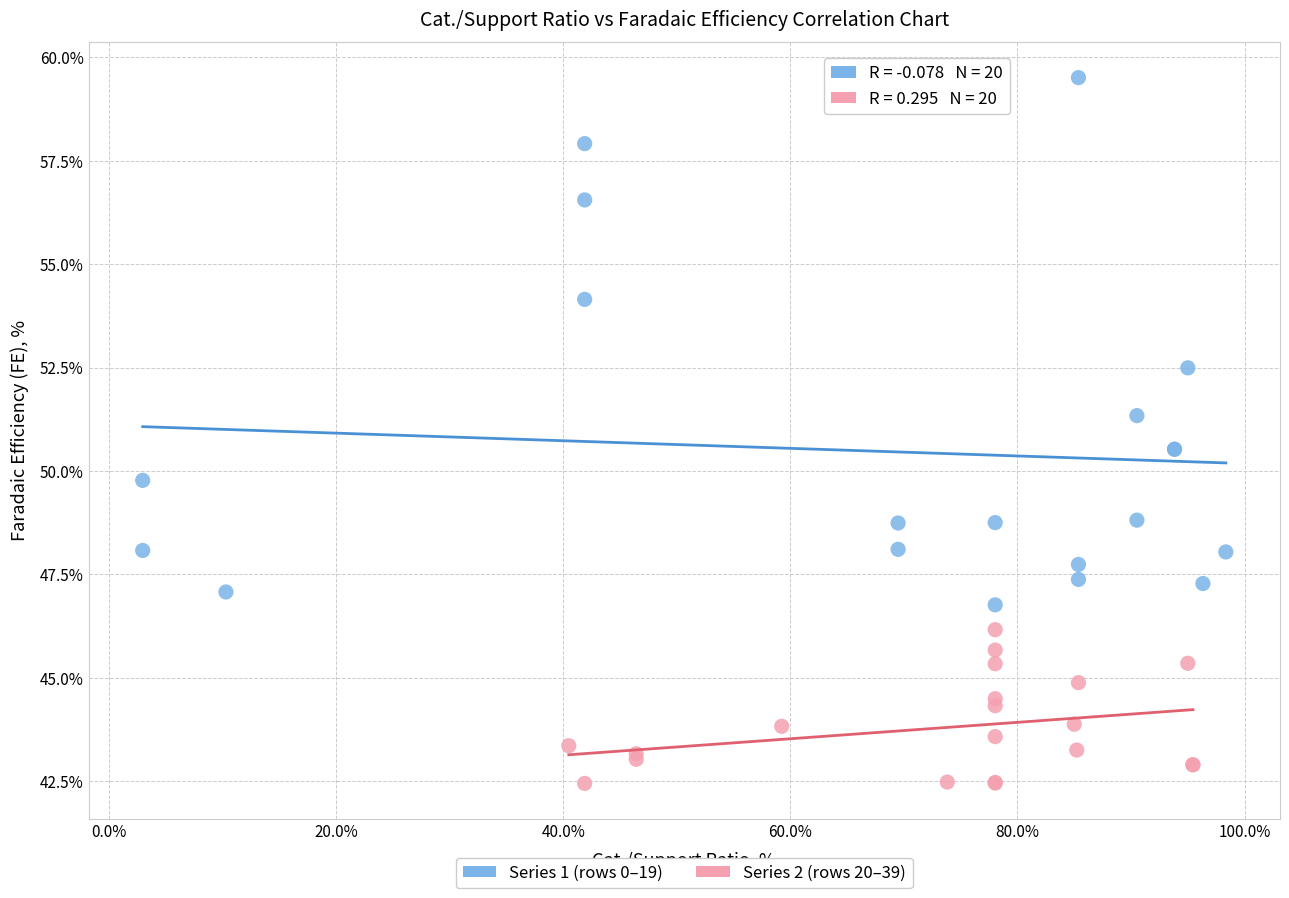

Which series contains the highest Y value?

Series 1 (rows 0–19)